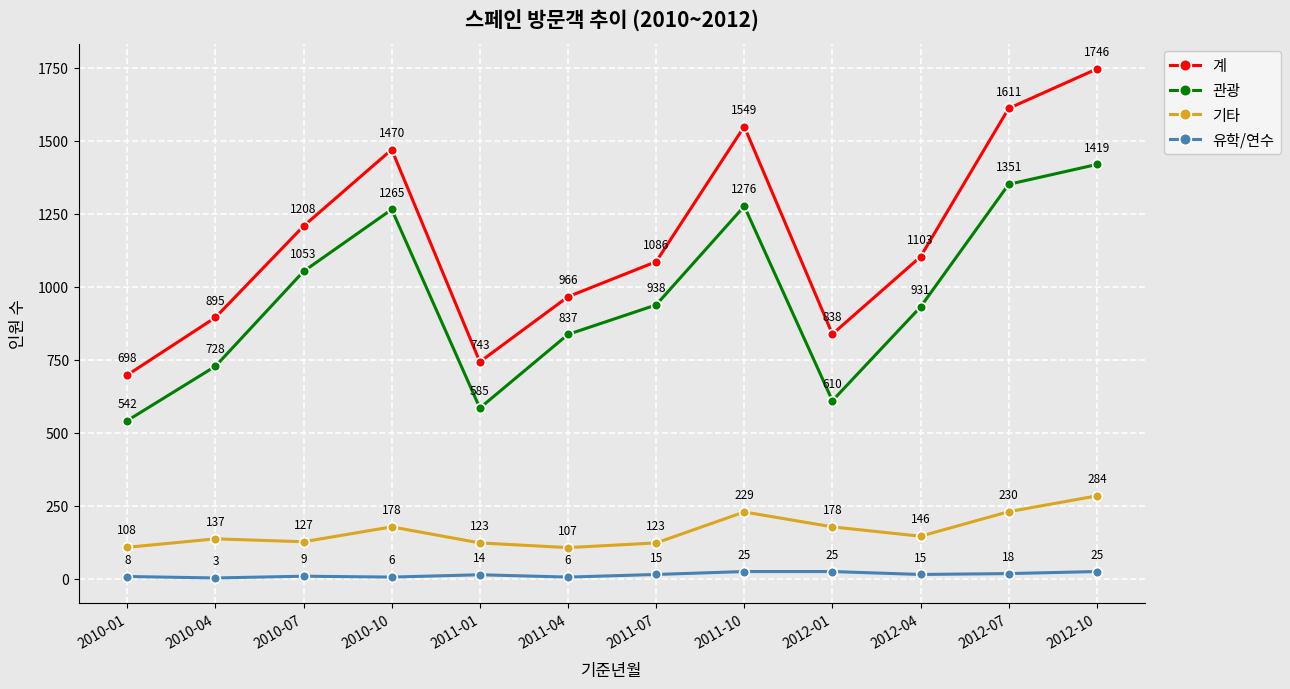

The 관광 series shows 2134 at 2010-10. True or false?

False